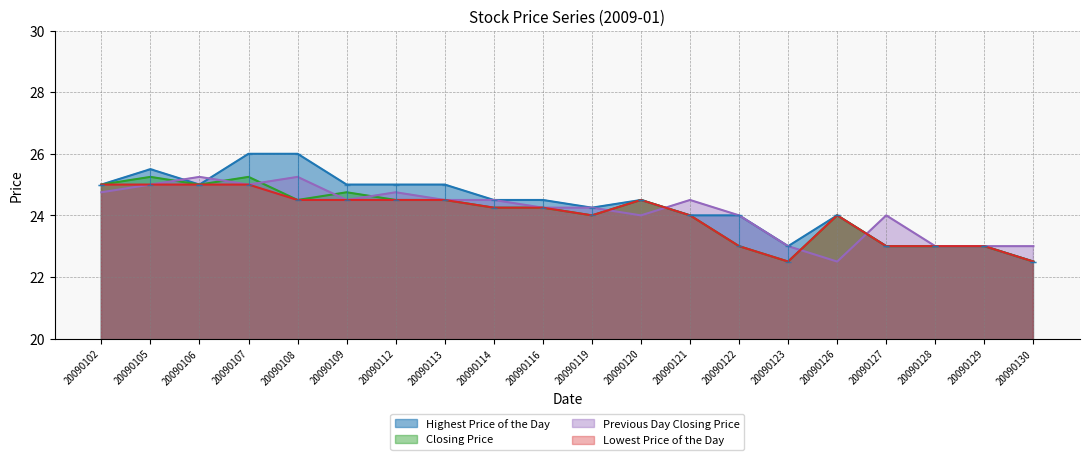

At which category does Previous Day Closing Price reach its first local peak?

20090106